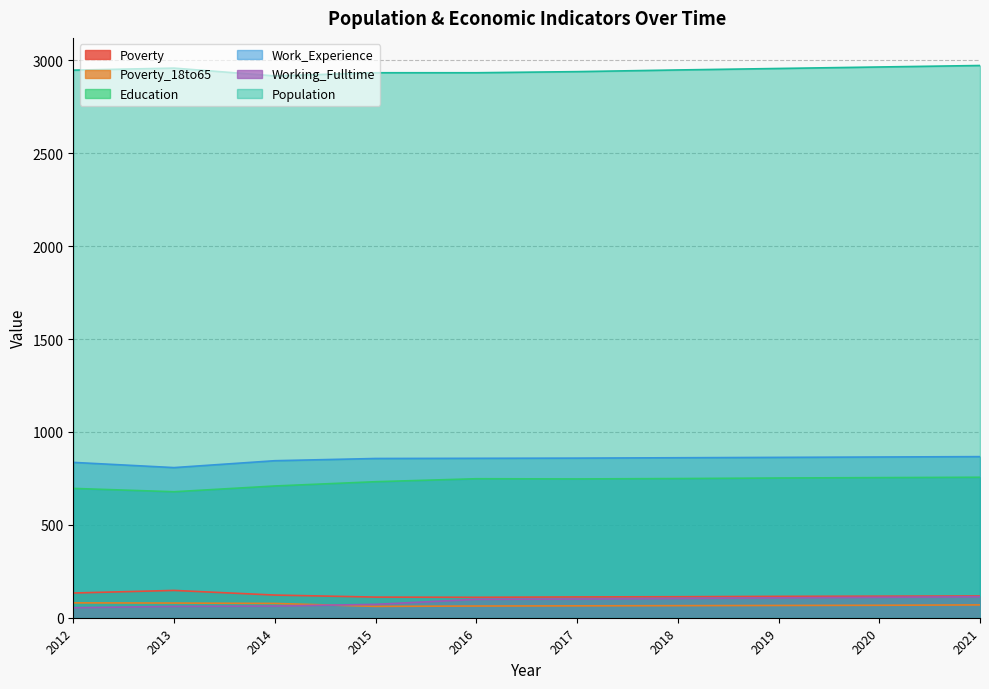

At which category does Poverty reach its first local valley?

2016